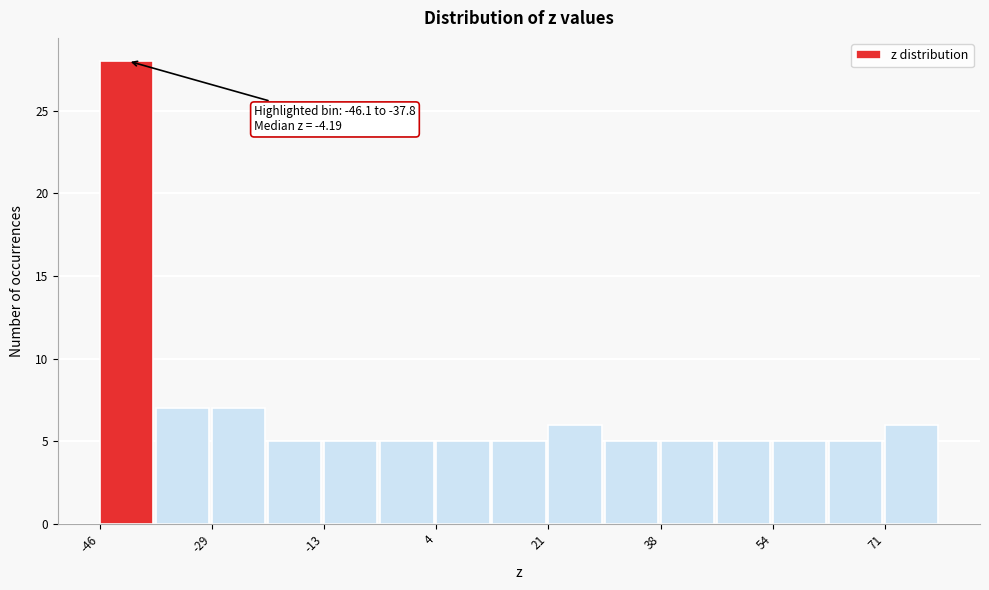

Which range on the x-axis has the tallest bar?

-46 to -38